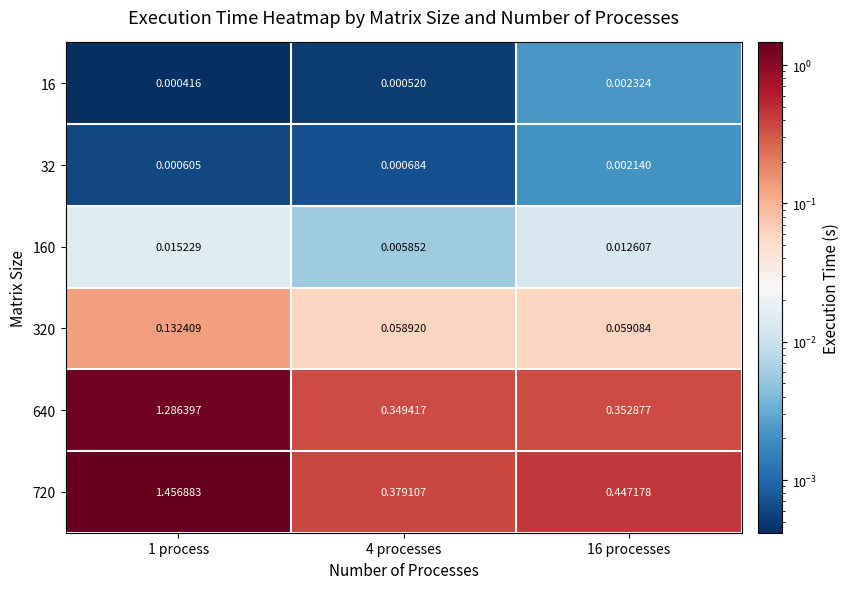

Reading right to left, extract all data points from this chart.

16: 16 processes=0.0	4 processes=0.0	1 process=0.0
32: 16 processes=0.0	4 processes=0.0	1 process=0.0
160: 16 processes=0.0	4 processes=0.0	1 process=0.0
320: 16 processes=0.1	4 processes=0.1	1 process=0.1
640: 16 processes=0.4	4 processes=0.3	1 process=1.3
720: 16 processes=0.4	4 processes=0.4	1 process=1.5